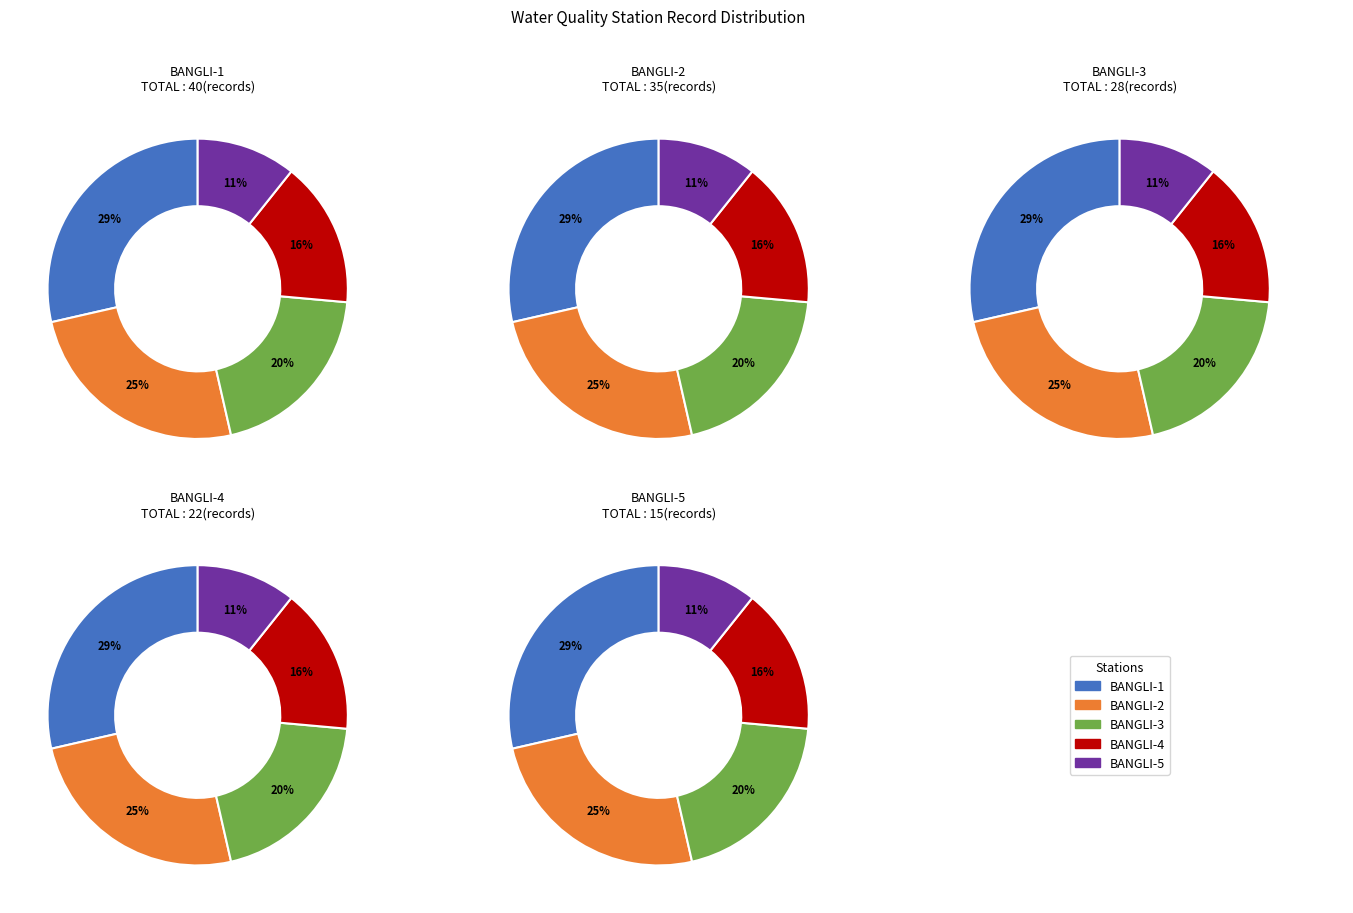

How many segments does this pie chart have?

5